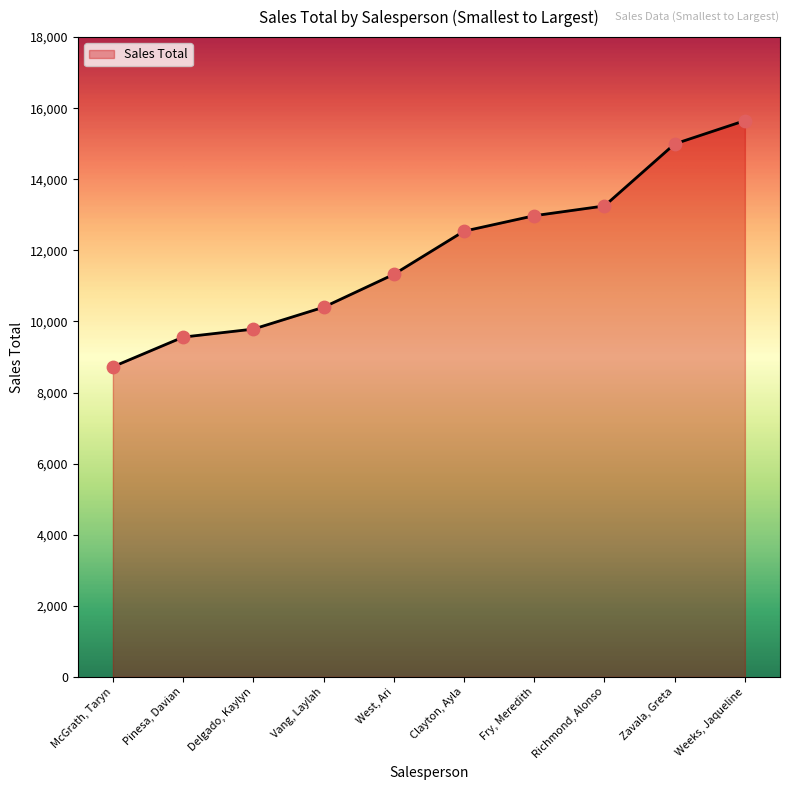

What is the change in value from Pinesa, Davian to Richmond, Alonso?

+3690